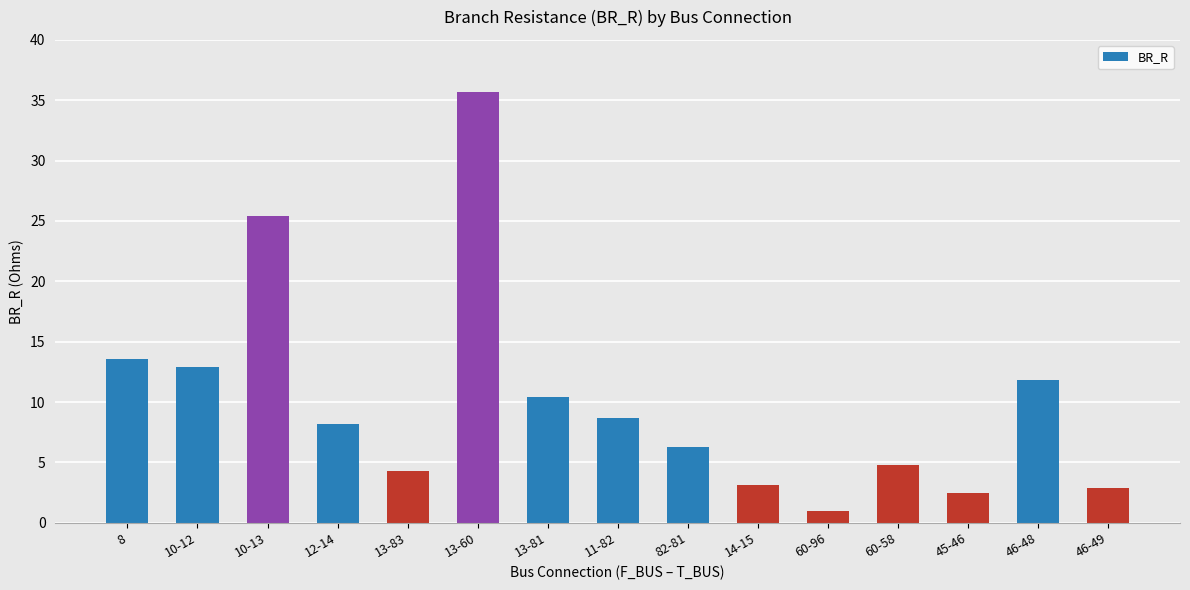

What is the difference between the values at 46-48 and 10-13?

13.6